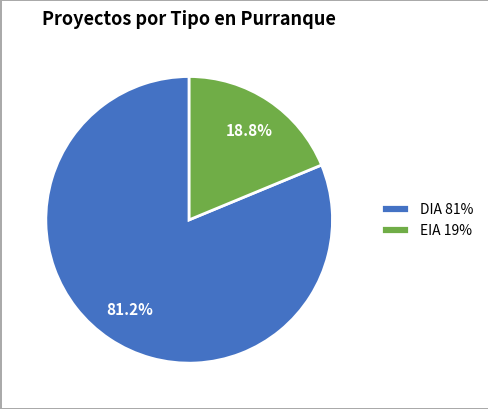

Does DIA account for over 50% of the chart?

Yes